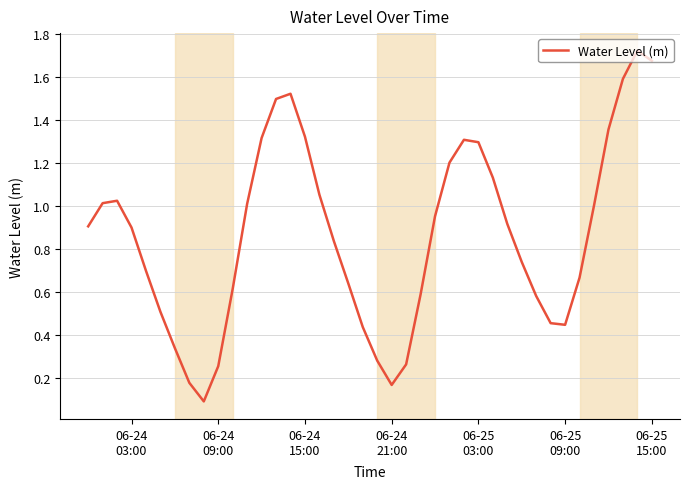

What is the difference between the maximum and minimum values?

1.6